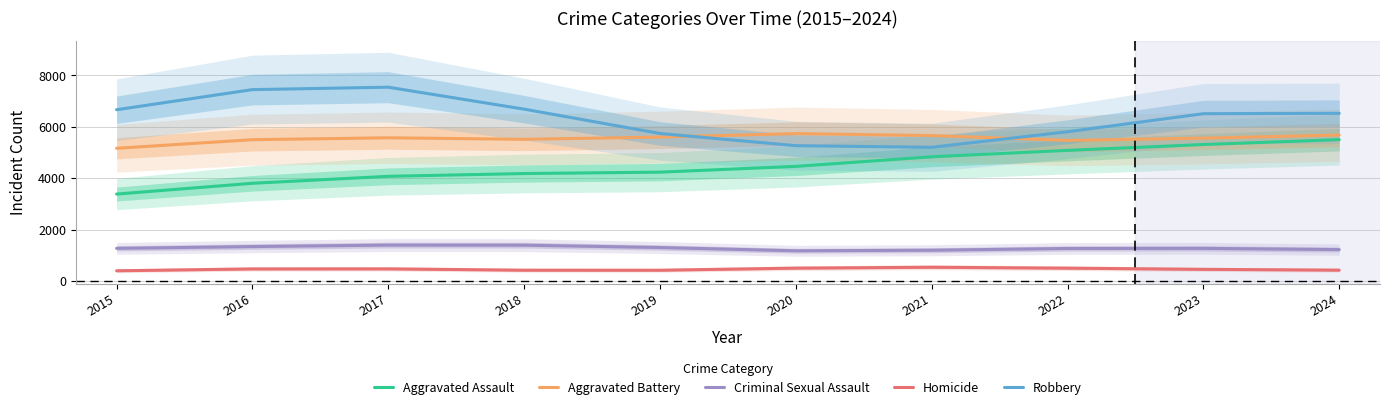

True or false: Robbery and Criminal Sexual Assault intersect in this chart.

False